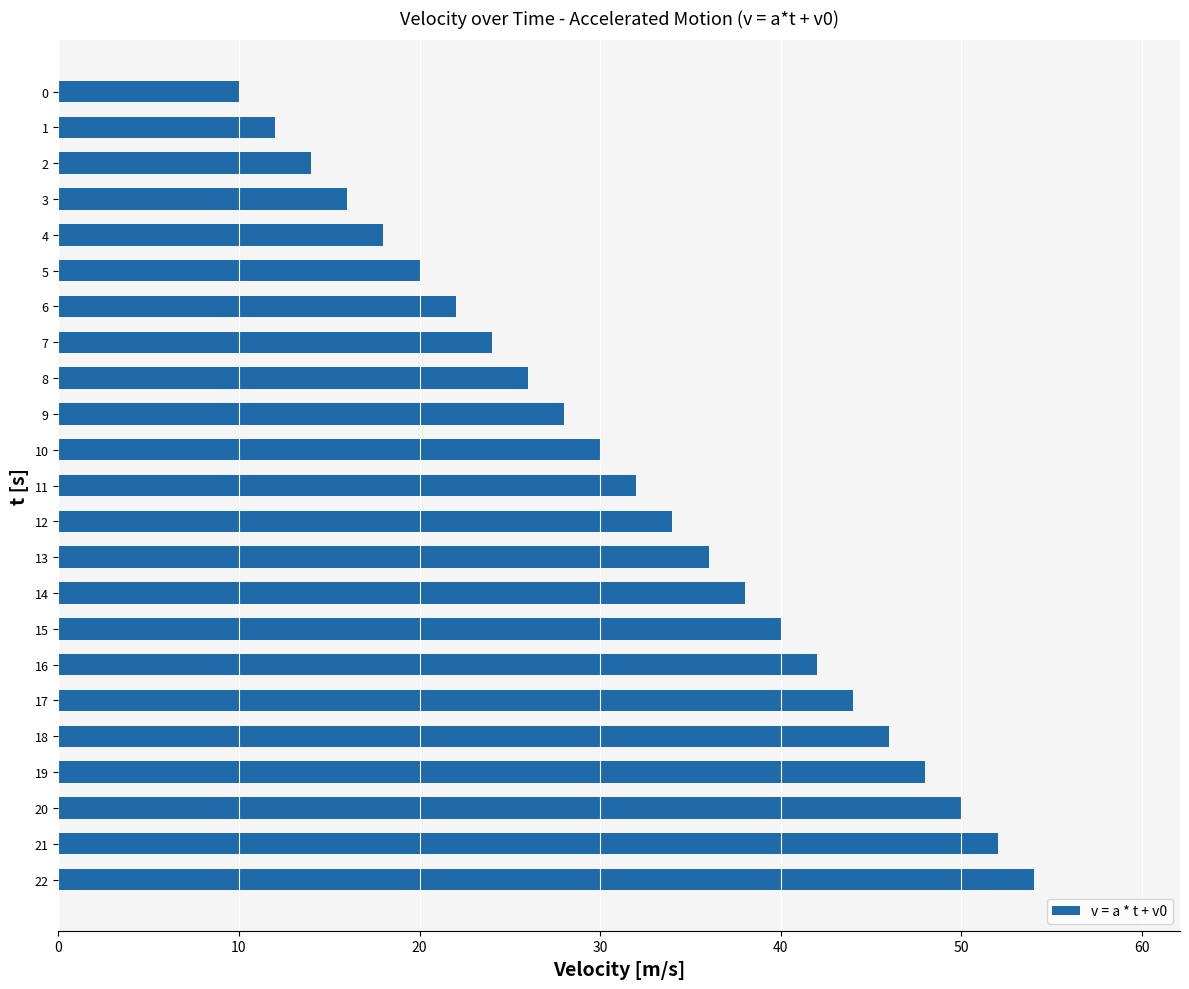

Which label corresponds to the largest value in the chart?

22